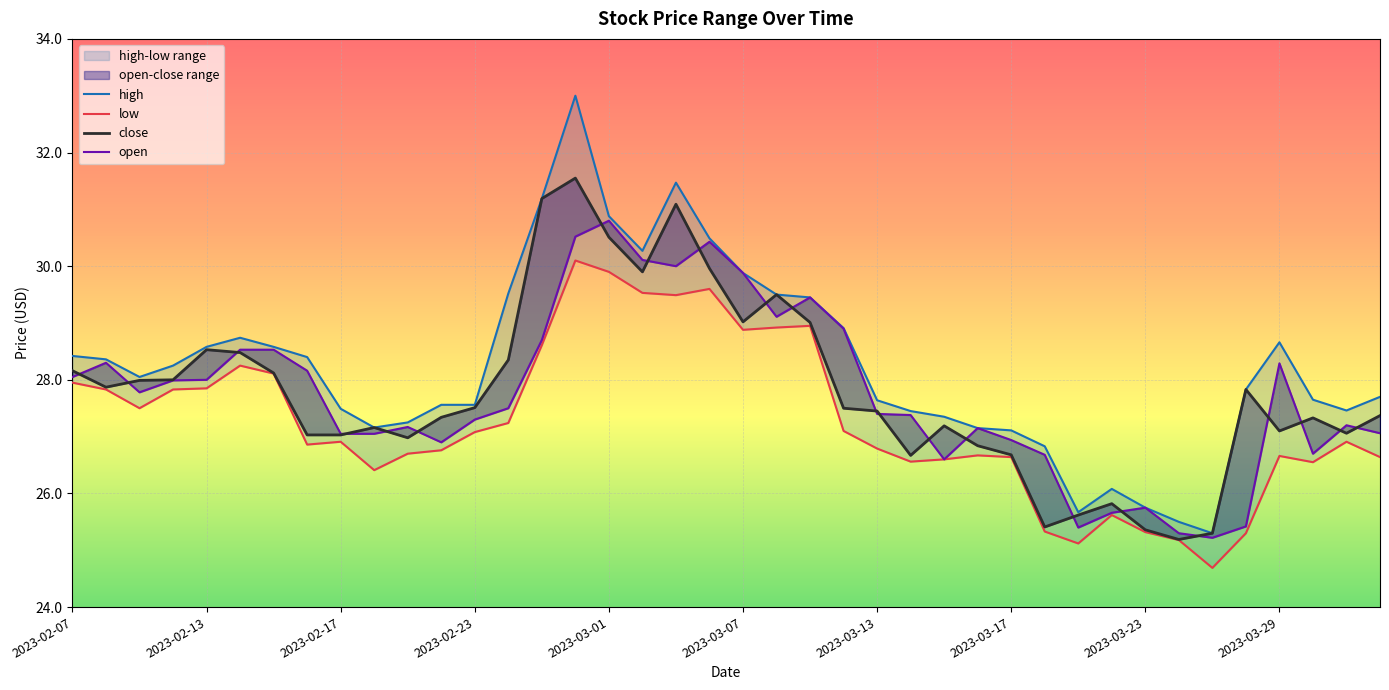

At how many categories does at least one series exceed 27?

34